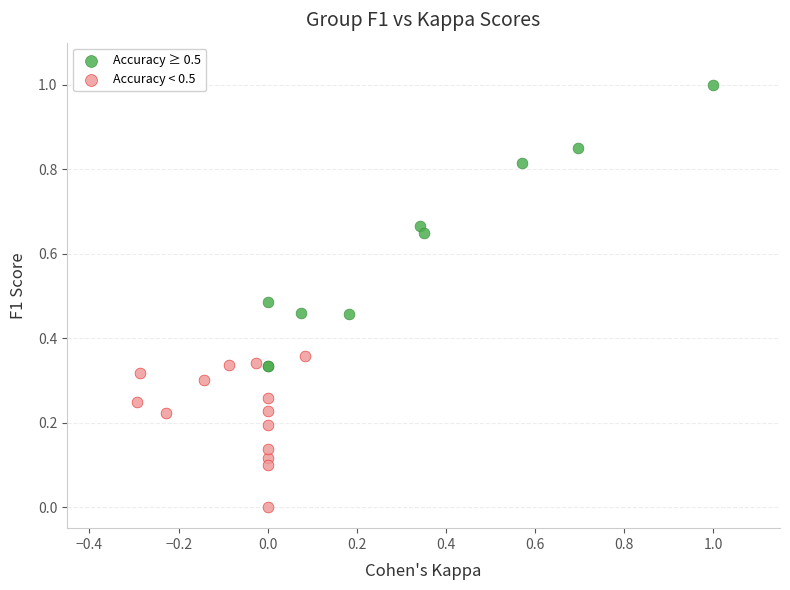

Which series reaches the maximum Y coordinate?

Accuracy ≥ 0.5